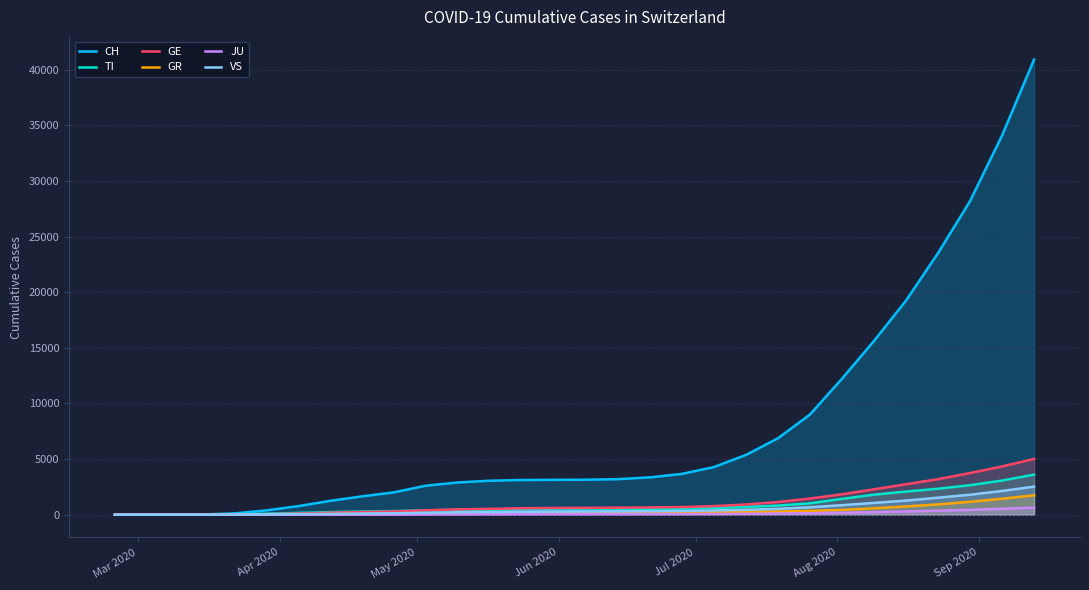

Reading right to left, what are all the values shown in this chart?

CH: 40897	34078	28183	23509	19246	15622	12225	9008	6873	5376	4285	3672	3358	3198	3148	3136	3122	3058	2902	2612	2013	1648	1246	767	384	118	22	2	0	0
TI: 3607	3072	2656	2339	2082	1805	1425	1025	825	698	600	537	509	504	504	499	491	456	436	395	328	291	235	165	93	37	6	0	0	0
GE: 5016	4338	3750	3194	2743	2286	1837	1458	1143	921	772	690	659	635	618	609	586	530	484	399	286	240	177	106	48	10	4	0	0	0
GR: 1748	1437	1162	931	744	580	433	346	290	254	230	209	196	189	183	177	169	156	139	110	73	58	44	30	15	4	0	0	0	0
JU: 642	537	439	361	292	229	178	136	105	80	68	61	58	57	57	56	54	46	37	25	0	0	0	0	0	0	0	0	0	0
VS: 2523	2138	1799	1533	1274	1065	858	671	531	444	383	340	315	299	292	283	272	249	219	175	130	105	78	53	31	11	2	0	0	0